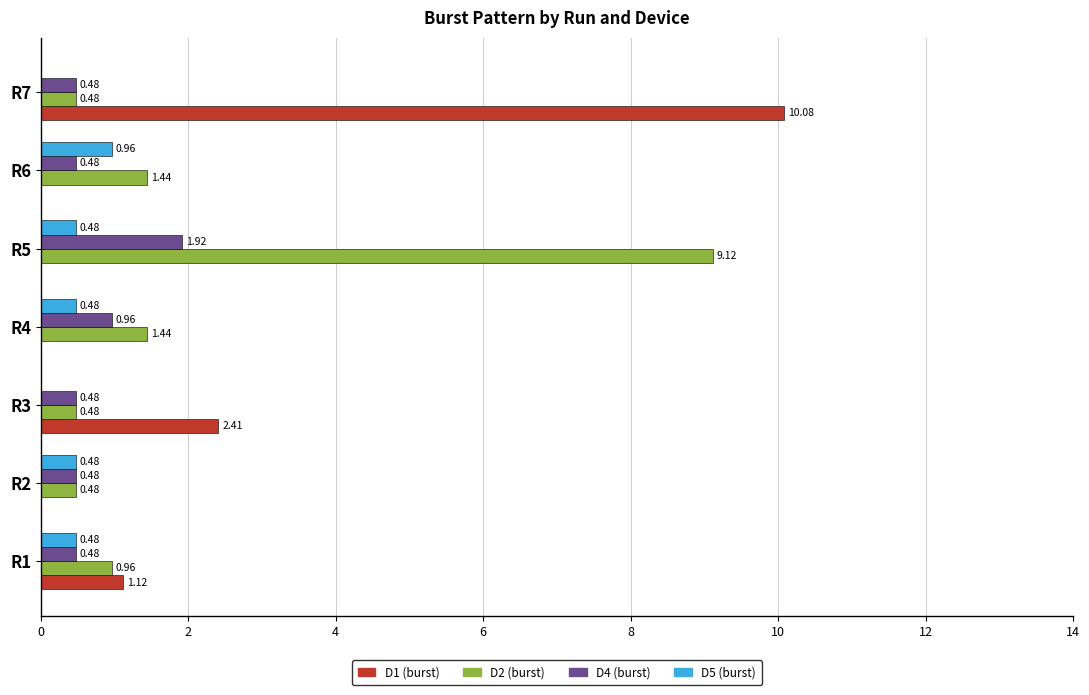

How many distinct data groups are displayed?

4